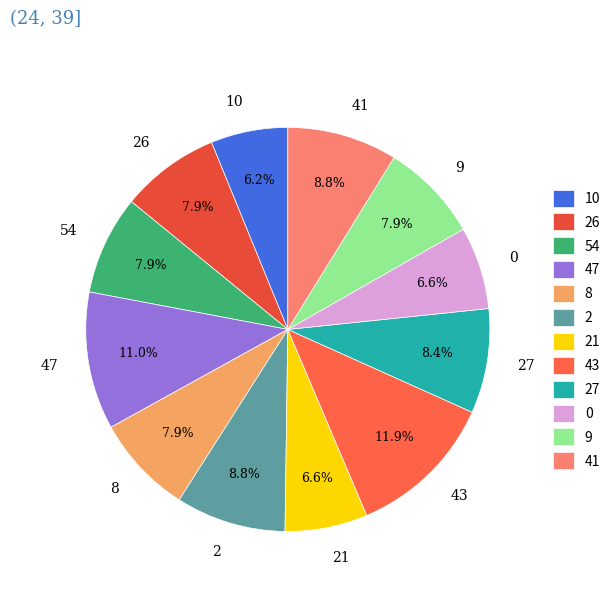

Is the sum of 43 and 0 greater than half?

No